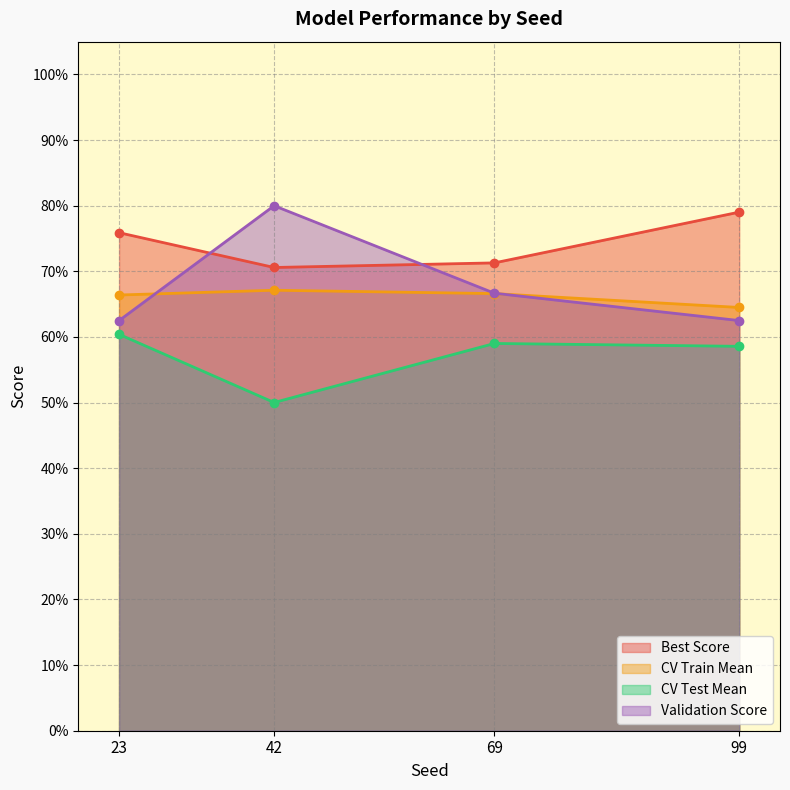

Which category has the highest value in the Best Score series?

99